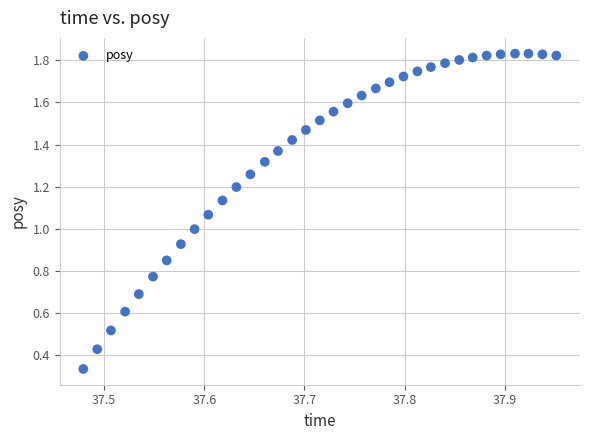

How many points are shown in the scatter plot?

35